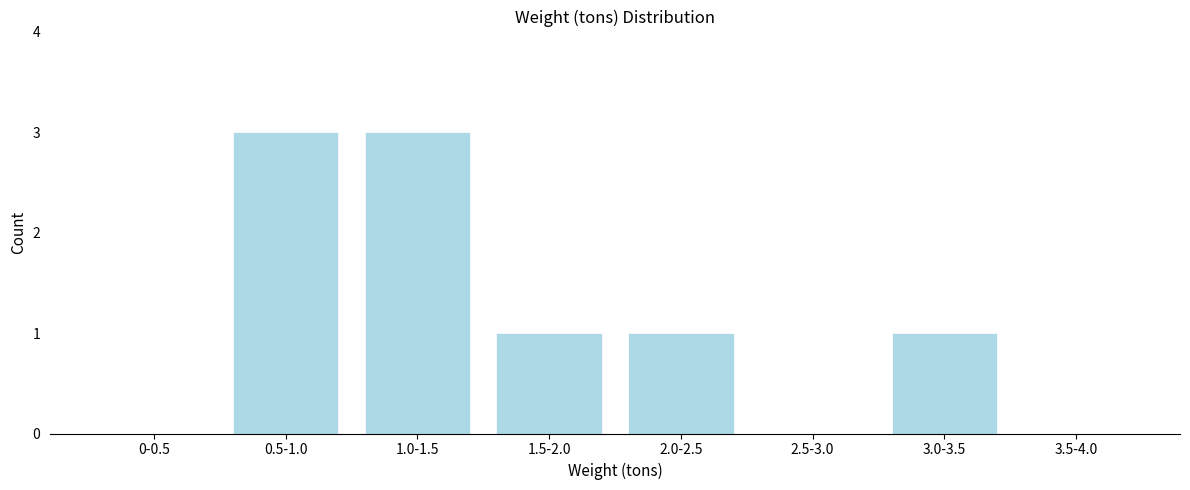

Reading left to right, what are all the values shown in this chart?

0-0.5=0	0.5-1.0=3	1.0-1.5=3	1.5-2.0=1	2.0-2.5=1	2.5-3.0=0	3.0-3.5=1	3.5-4.0=0